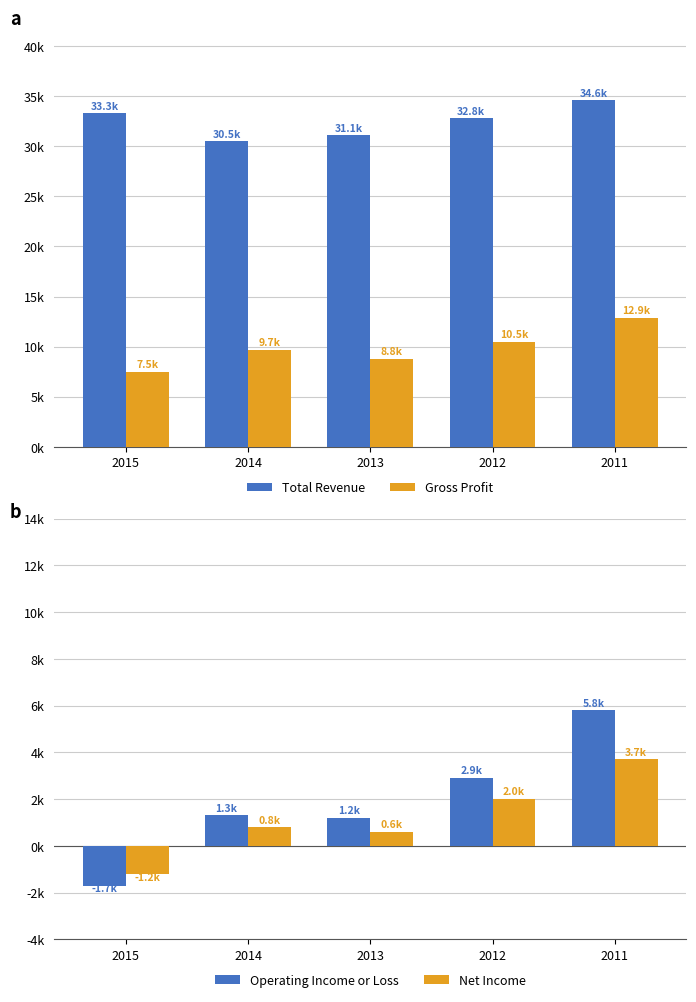

What are all the series names shown in the legend?

Total Revenue, Gross Profit, Operating Income or Loss, Net Income